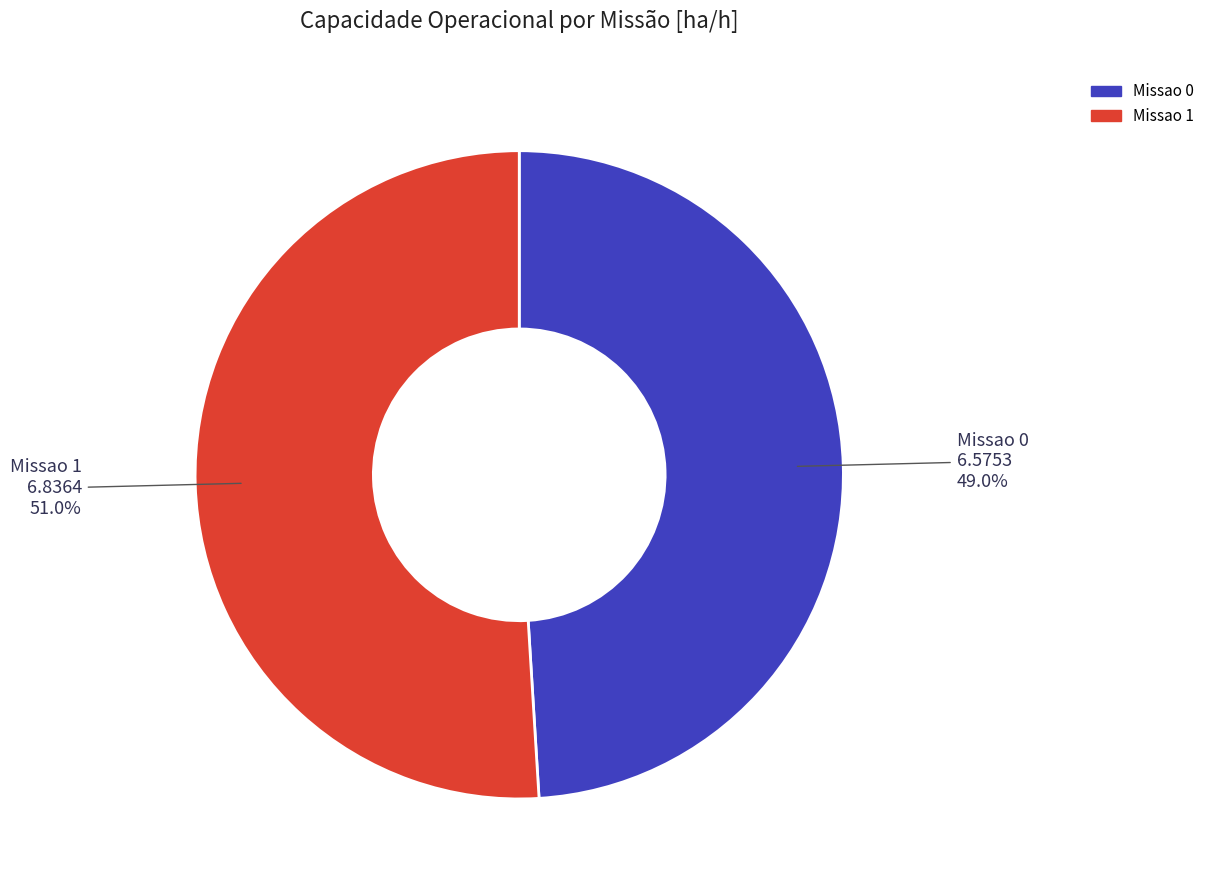

To the nearest percent, what is the difference between the Missao 1 and Missao 0 slice percentages?

2%